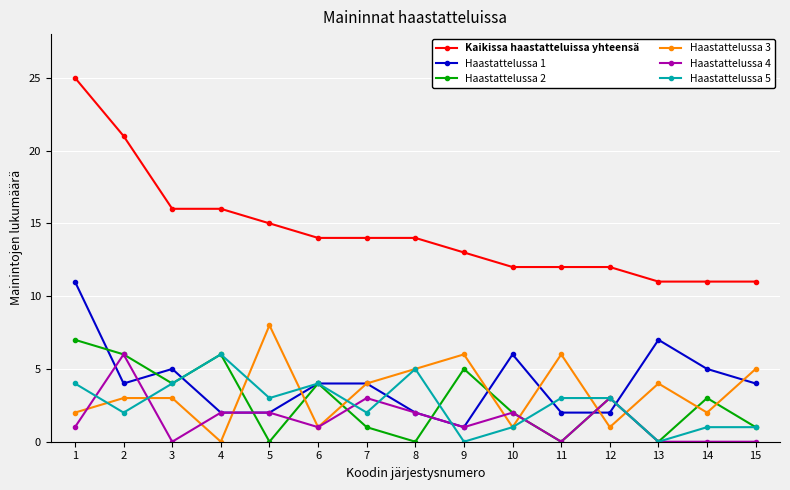

Reading left to right, transcribe all the data shown in this chart.

Kaikissa haastatteluissa yhteensä: 1=25	2=21	3=16	4=16	5=15	6=14	7=14	8=14	9=13	10=12	11=12	12=12	13=11	14=11	15=11
Haastattelussa 1: 1=11	2=4	3=5	4=2	5=2	6=4	7=4	8=2	9=1	10=6	11=2	12=2	13=7	14=5	15=4
Haastattelussa 2: 1=7	2=6	3=4	4=6	5=0	6=4	7=1	8=0	9=5	10=2	11=0	12=3	13=0	14=3	15=1
Haastattelussa 3: 1=2	2=3	3=3	4=0	5=8	6=1	7=4	8=5	9=6	10=1	11=6	12=1	13=4	14=2	15=5
Haastattelussa 4: 1=1	2=6	3=0	4=2	5=2	6=1	7=3	8=2	9=1	10=2	11=0	12=3	13=0	14=0	15=0
Haastattelussa 5: 1=4	2=2	3=4	4=6	5=3	6=4	7=2	8=5	9=0	10=1	11=3	12=3	13=0	14=1	15=1